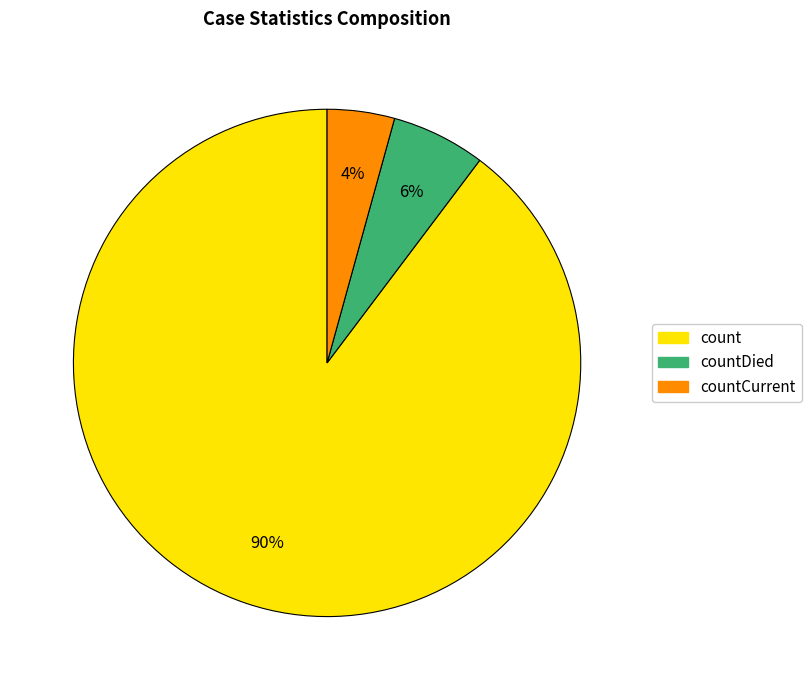

Is there any slice that represents more than half of the pie?

Yes